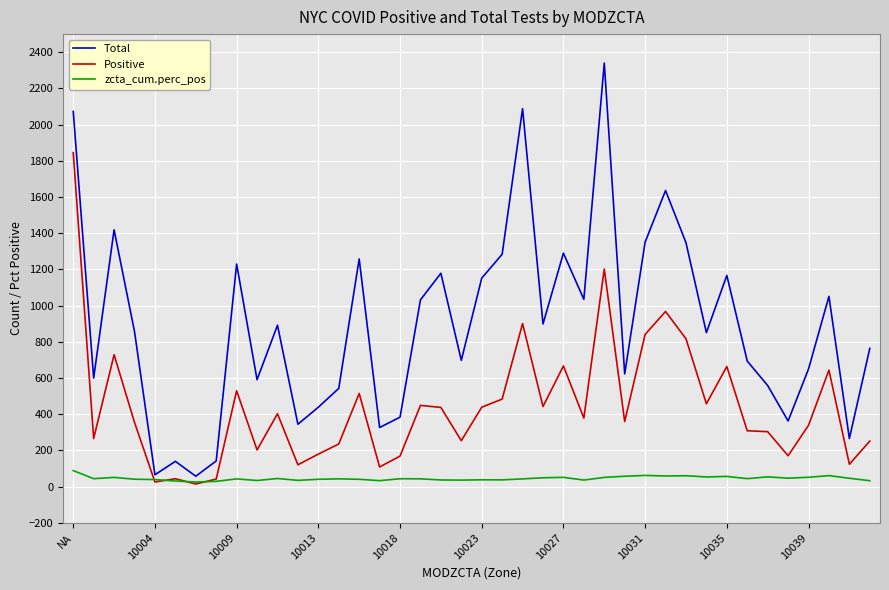

What are all the series names shown in the legend?

Total, Positive, zcta_cum.perc_pos